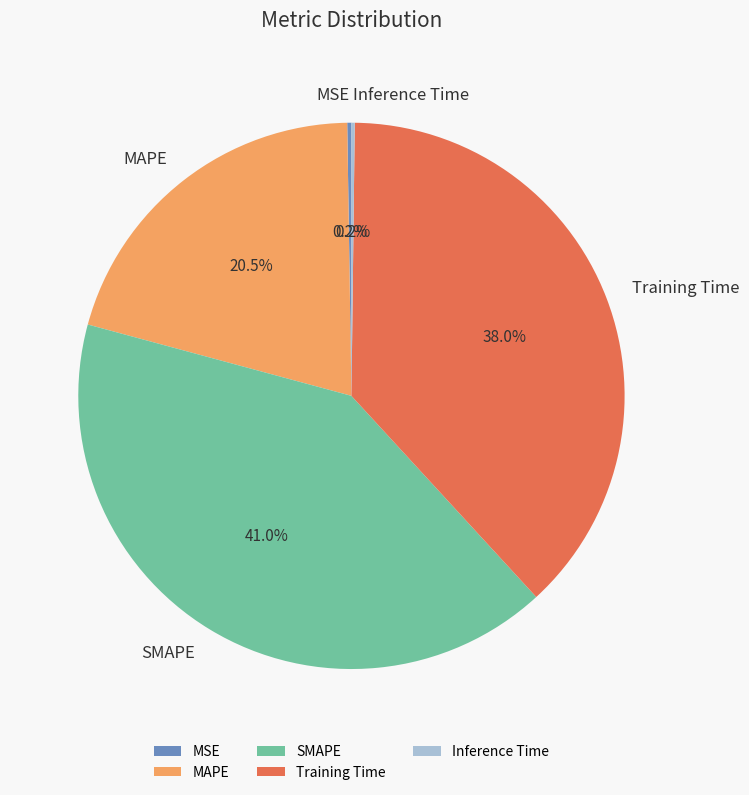

Does any single category account for the majority?

No